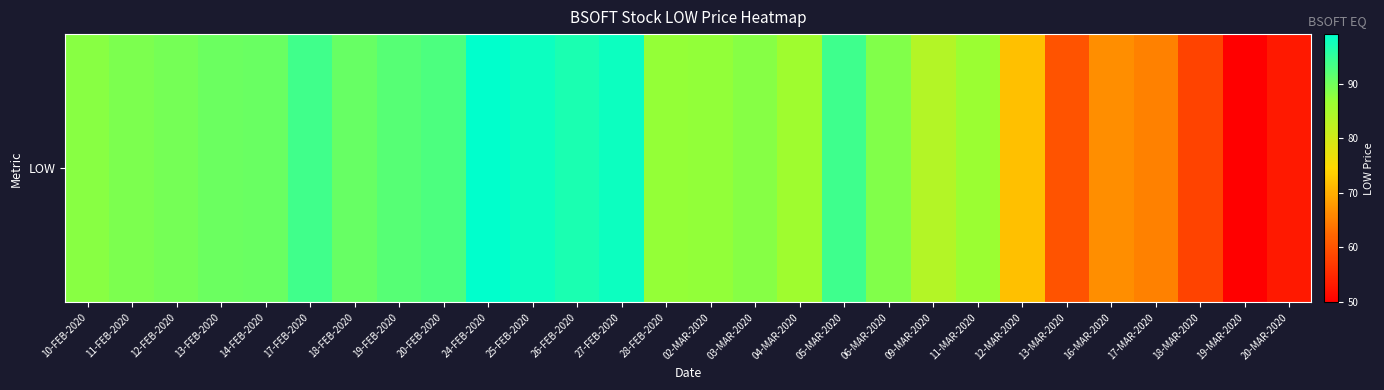

List the labels in order of value, smallest first.

19-MAR-2020, 20-MAR-2020, 18-MAR-2020, 13-MAR-2020, 17-MAR-2020, 16-MAR-2020, 12-MAR-2020, 09-MAR-2020, 04-MAR-2020, 11-MAR-2020, 28-FEB-2020, 02-MAR-2020, 10-FEB-2020, 03-MAR-2020, 06-MAR-2020, 11-FEB-2020, 12-FEB-2020, 13-FEB-2020, 14-FEB-2020, 18-FEB-2020, 19-FEB-2020, 20-FEB-2020, 17-FEB-2020, 05-MAR-2020, 26-FEB-2020, 27-FEB-2020, 25-FEB-2020, 24-FEB-2020